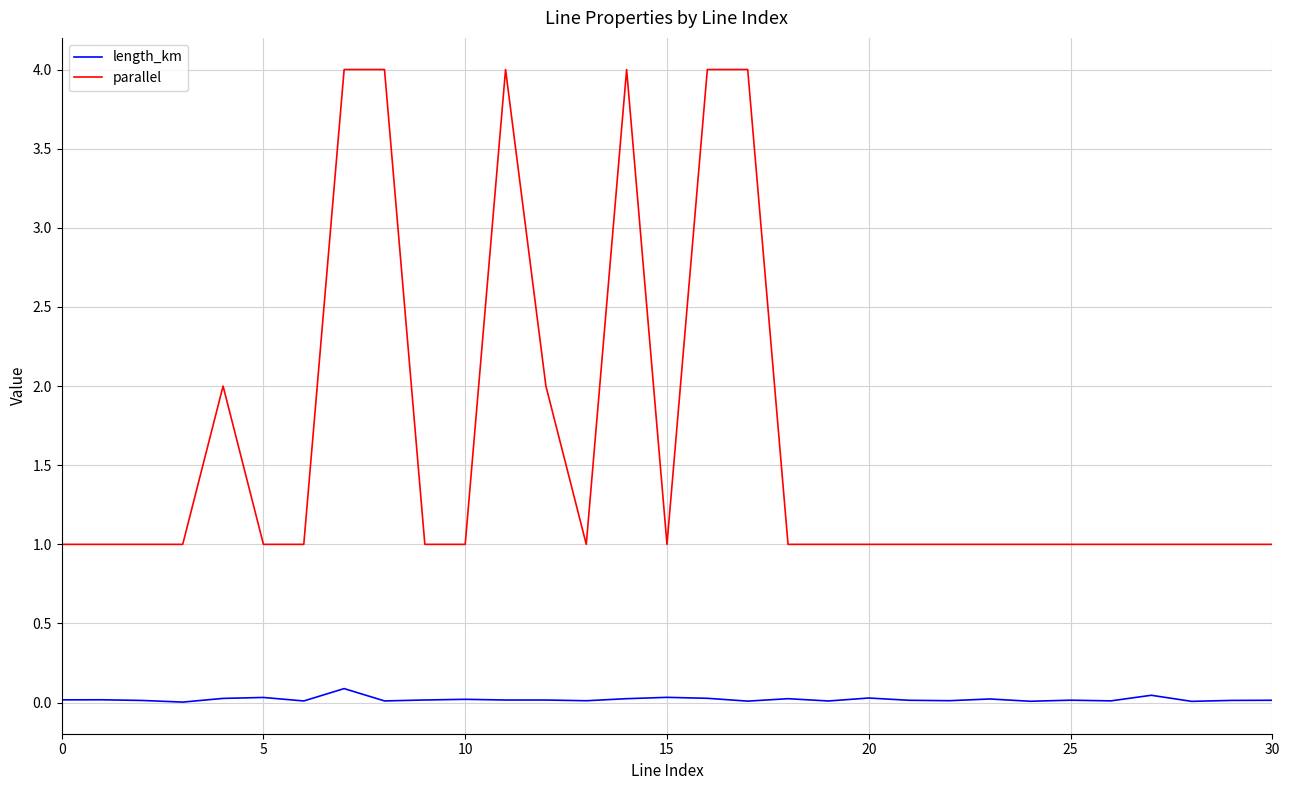

What is the difference between the maximum and minimum values in the parallel series?

3.0